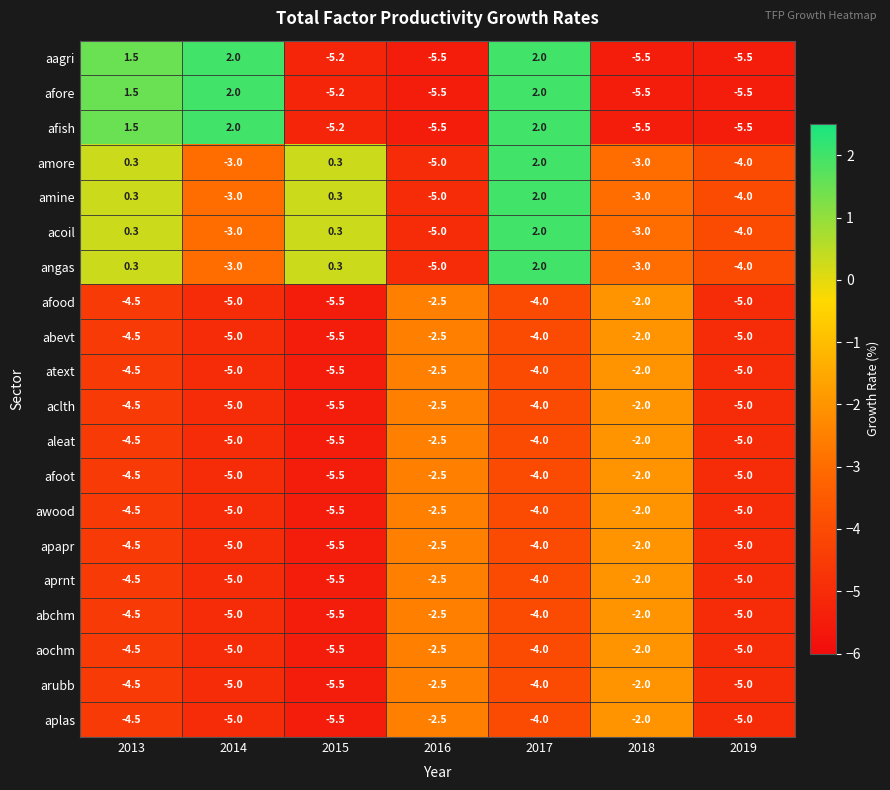

Is it true that acoil equals 2.0 at 2017?

True